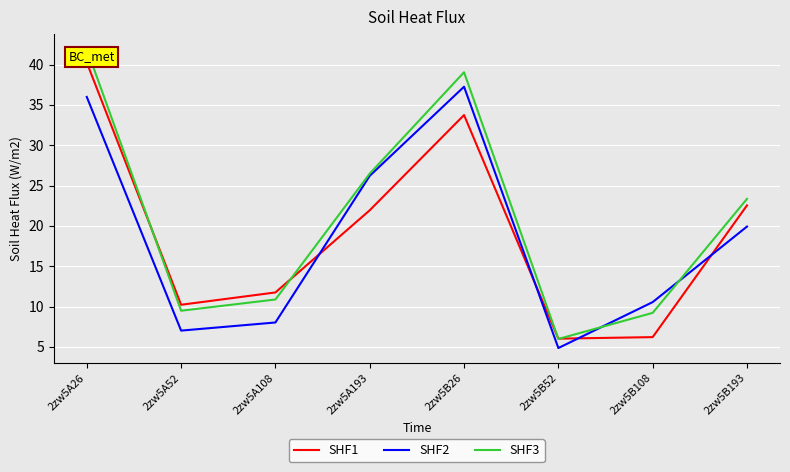

Between which two adjacent categories do SHF1 and SHF3 first intersect?

2zw5A26 and 2zw5A52